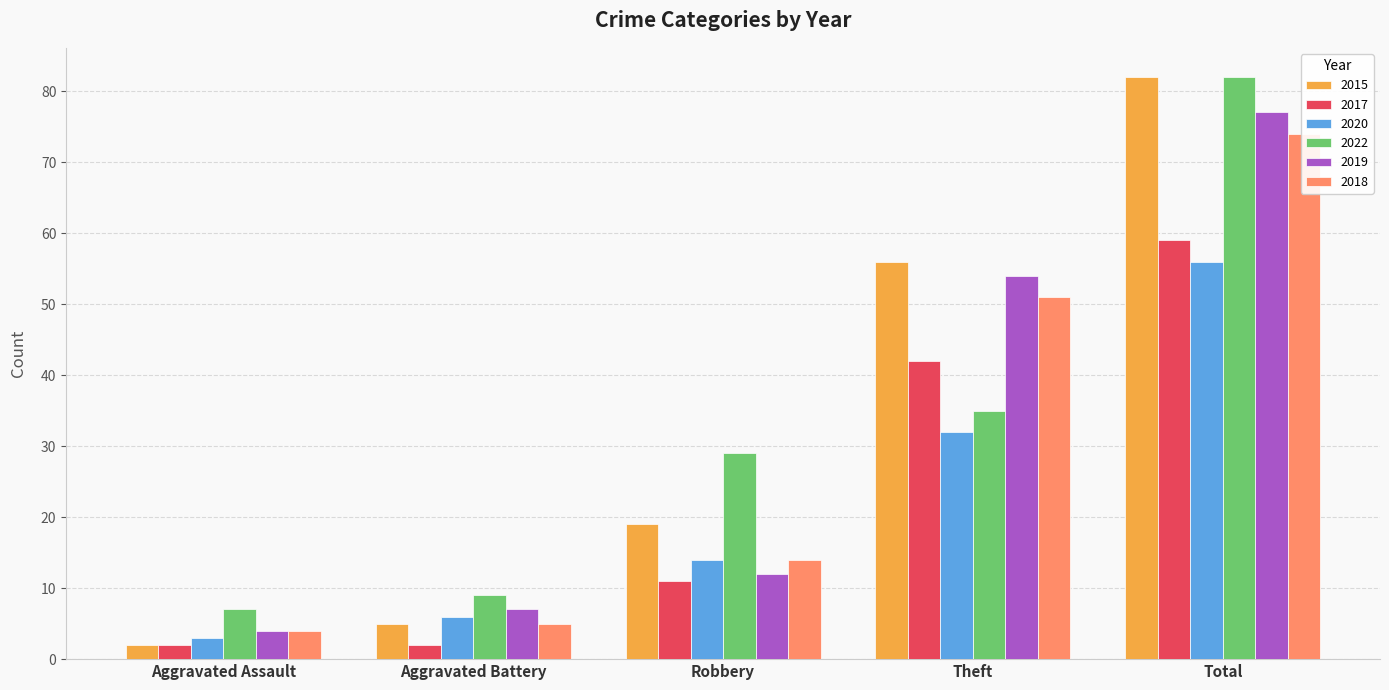

What is the label of the 2nd bar from the left?

Aggravated Battery